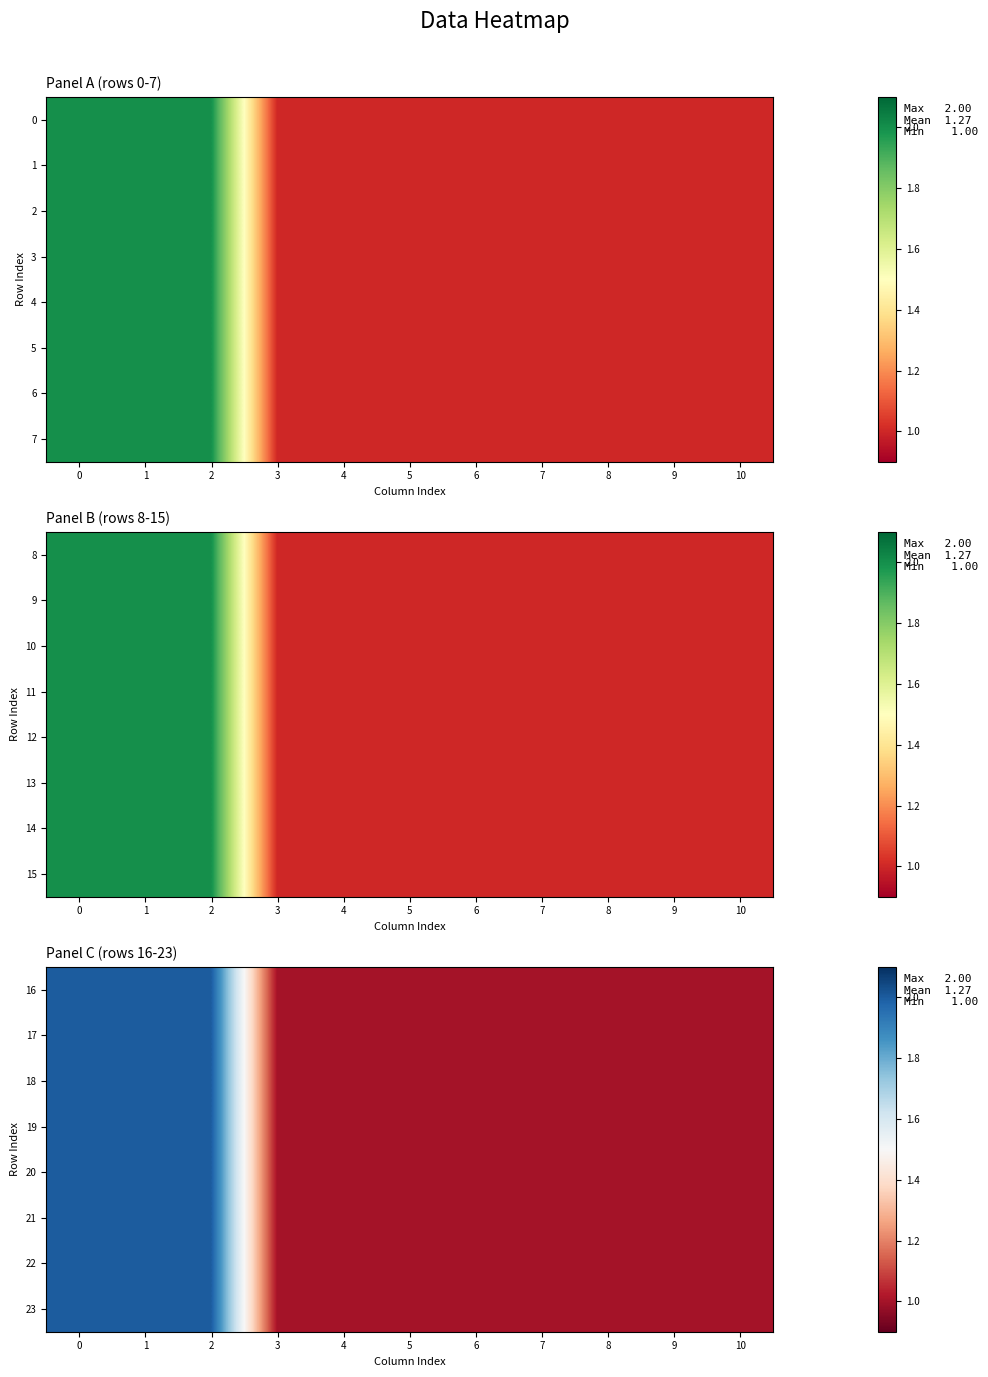

What is the sum of all row_3 values?

14